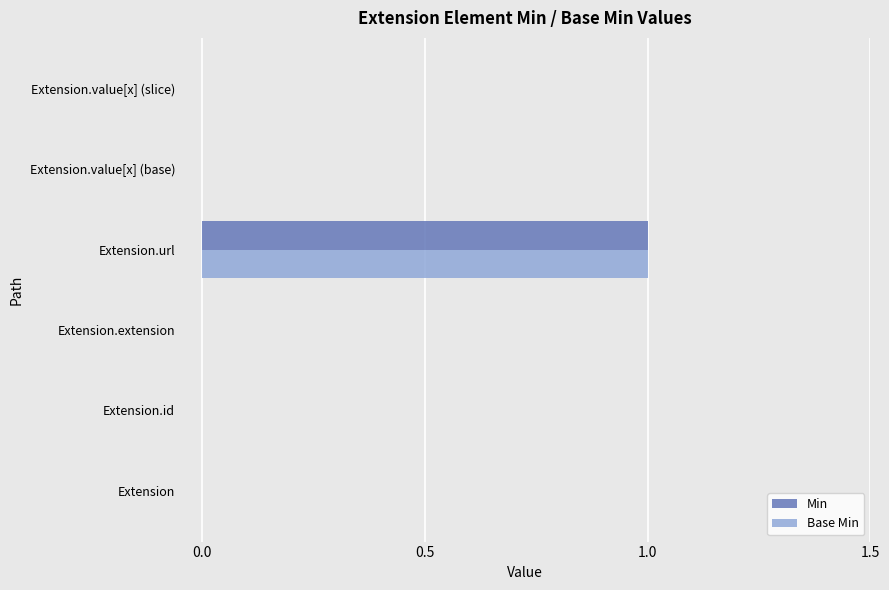

At which label does Base Min reach its peak?

Extension.url